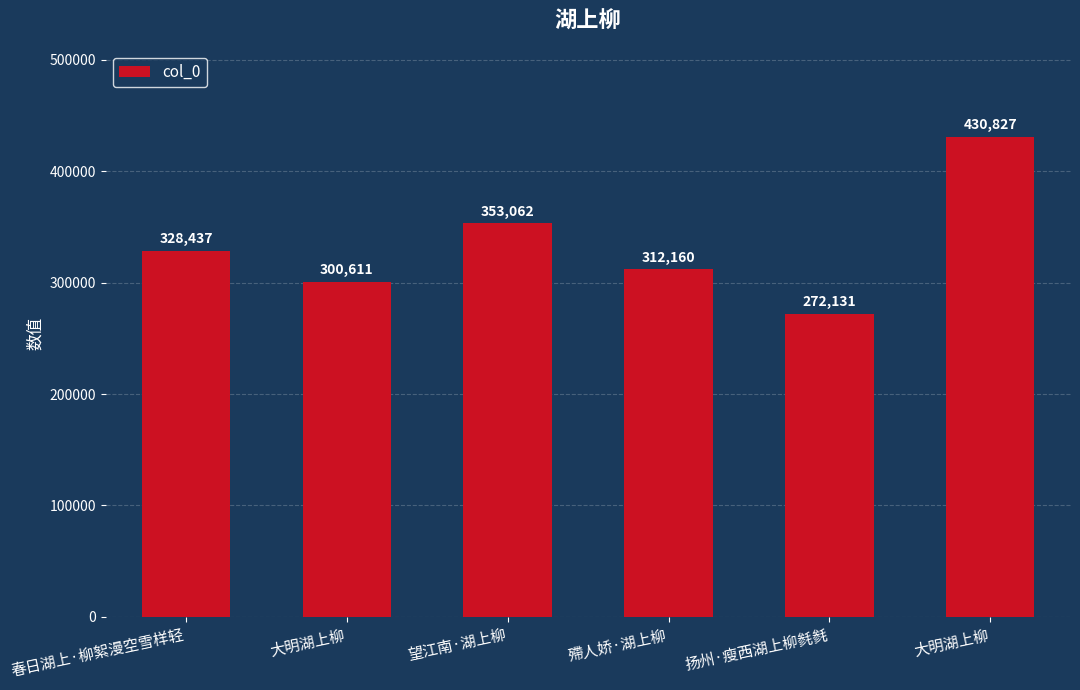

Read the value at 春日湖上·柳絮漫空雪样轻, to the nearest 100.

328400